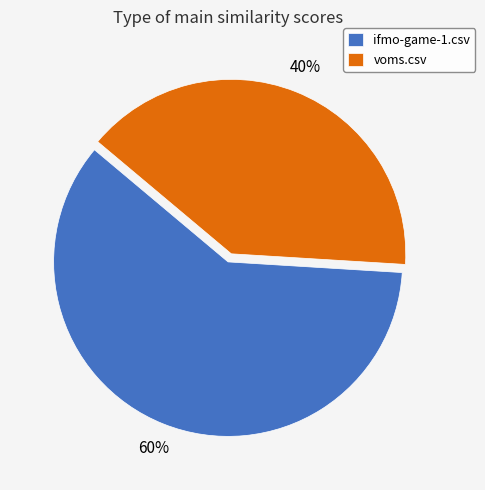

Does voms.csv represent more than half of the total?

No